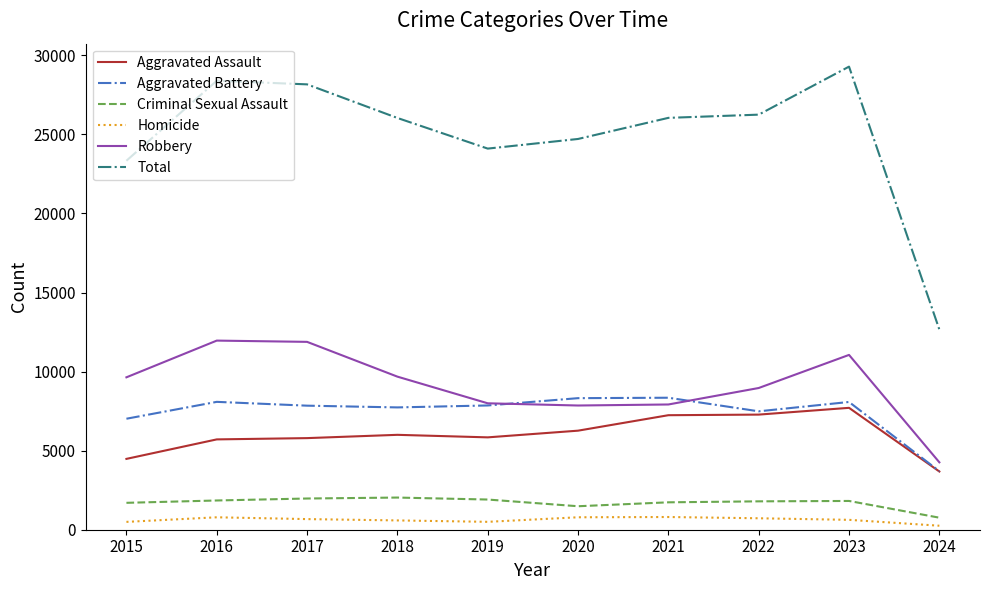

What value does the Criminal Sexual Assault series have at 2021, to the nearest 50?

1750